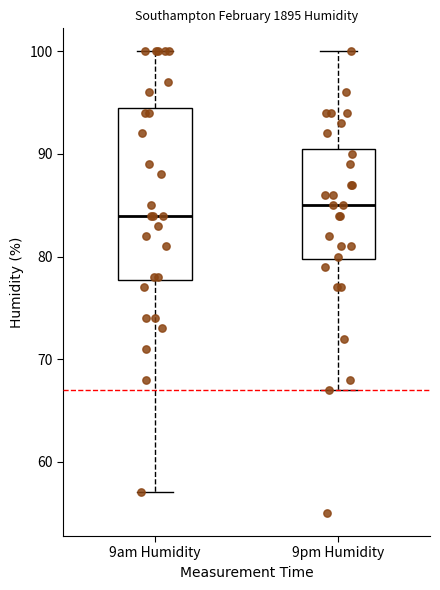

Reading left to right, transcribe this box plot: for each box, give where its median line is, the range the box spans, and where its two whiskers end, as read against the y-axis. The values are not printed on the chart, so give them approximately, as read against the axis.

9am Humidity: median 84, box 78 to 95, whiskers 57 to 100
9pm Humidity: median 85, box 80 to 91, whiskers 67 to 100